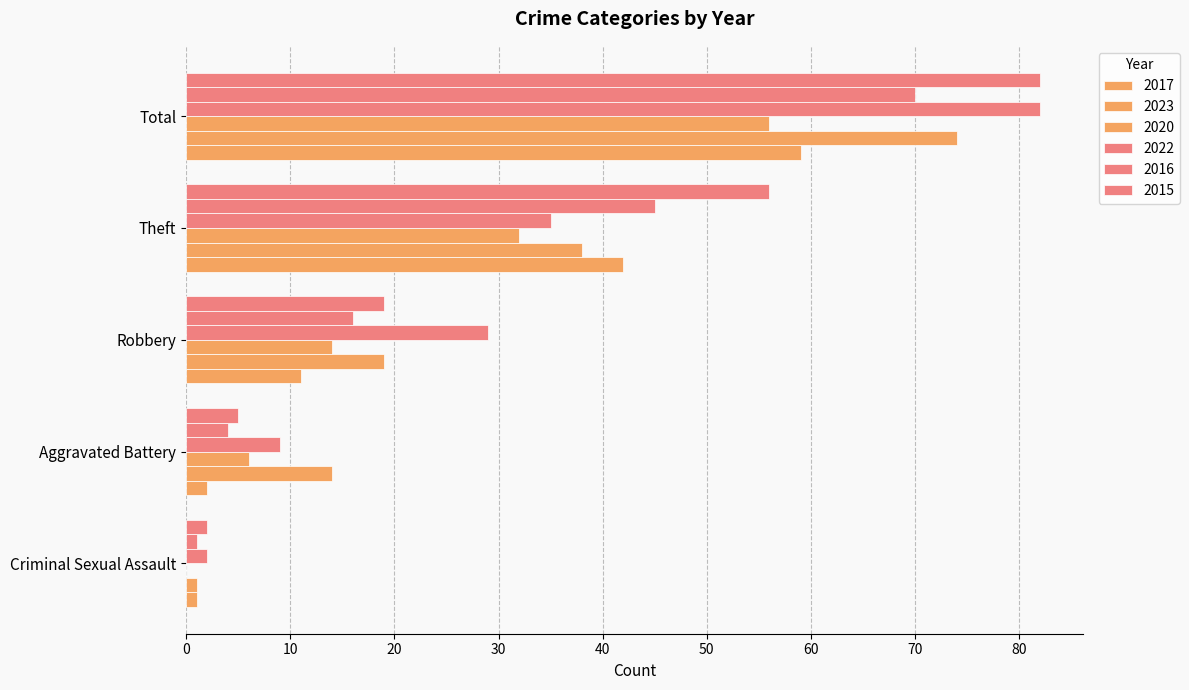

At which category is the sum across all series the highest?

Total